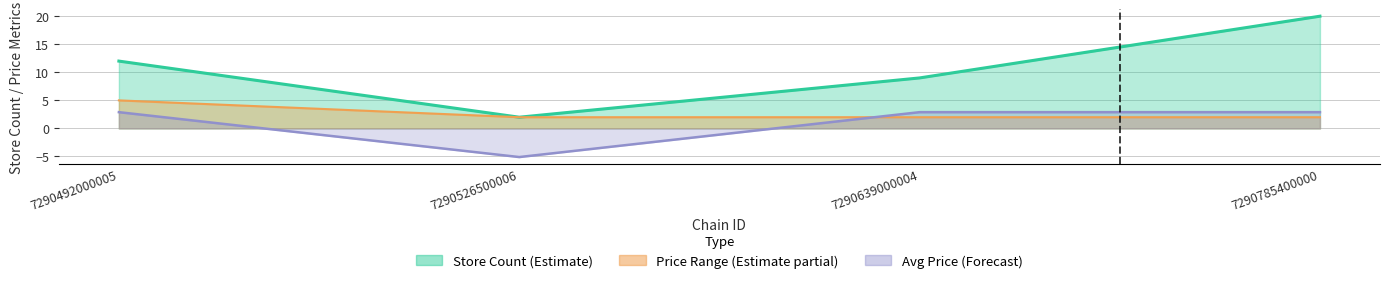

Is the value of store_count at 7290492000005 greater than the value of avg_price at 7290492000005?

Yes